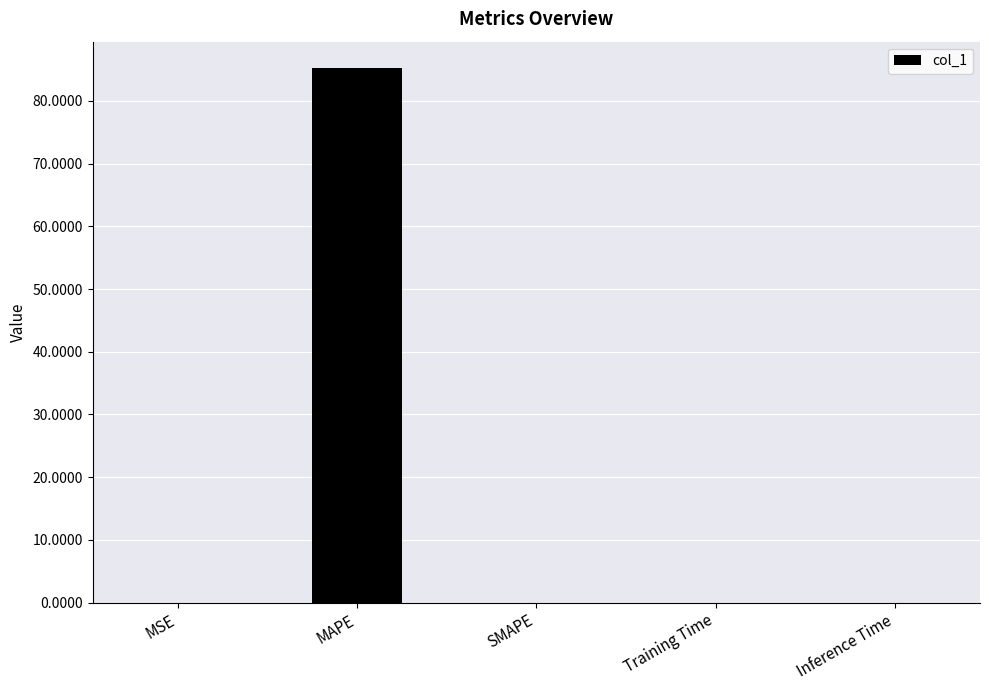

True or false: the data shows 0.0 at SMAPE.

True